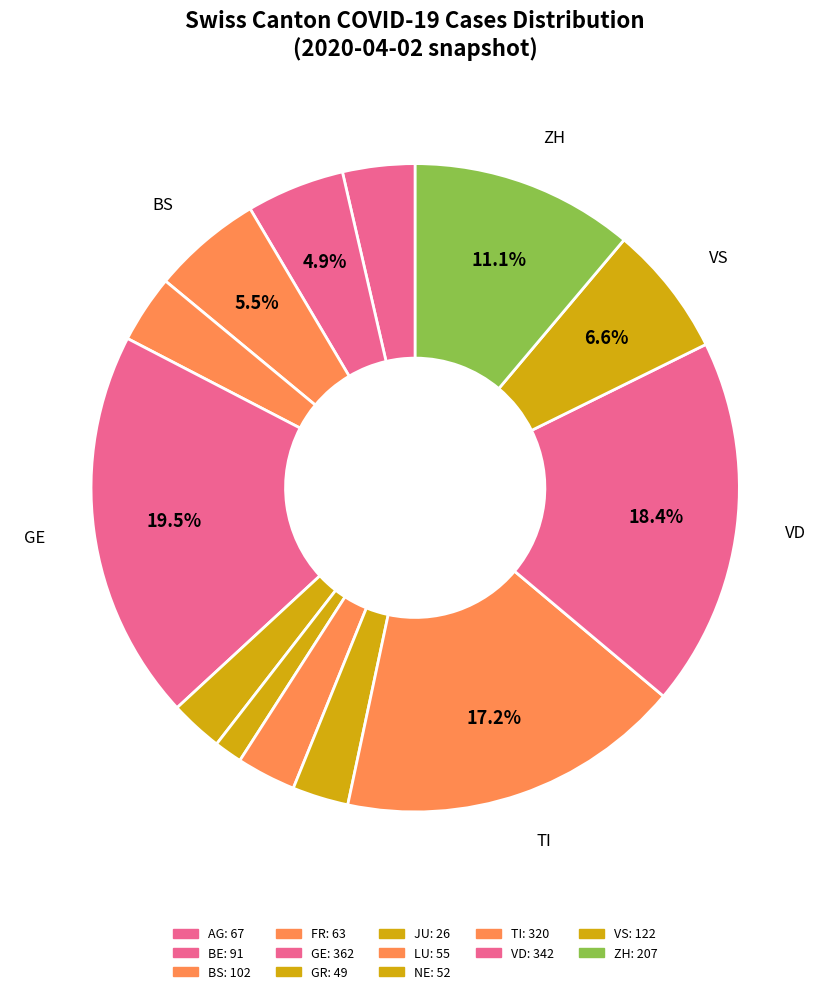

Rank the categories by value from lowest to highest.

JU, GR, NE, LU, FR, AG, BE, BS, VS, ZH, TI, VD, GE